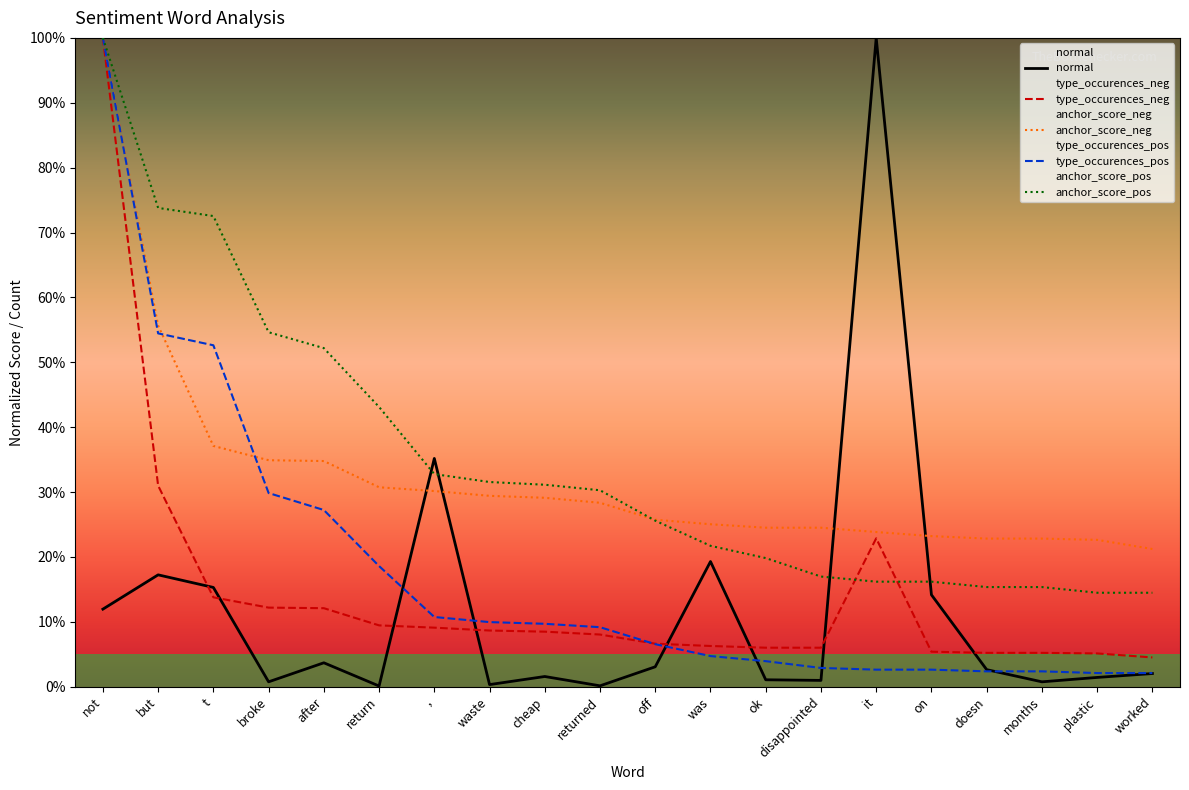

Is the value of normal at doesn greater than the value of anchor_score_pos at doesn?

No